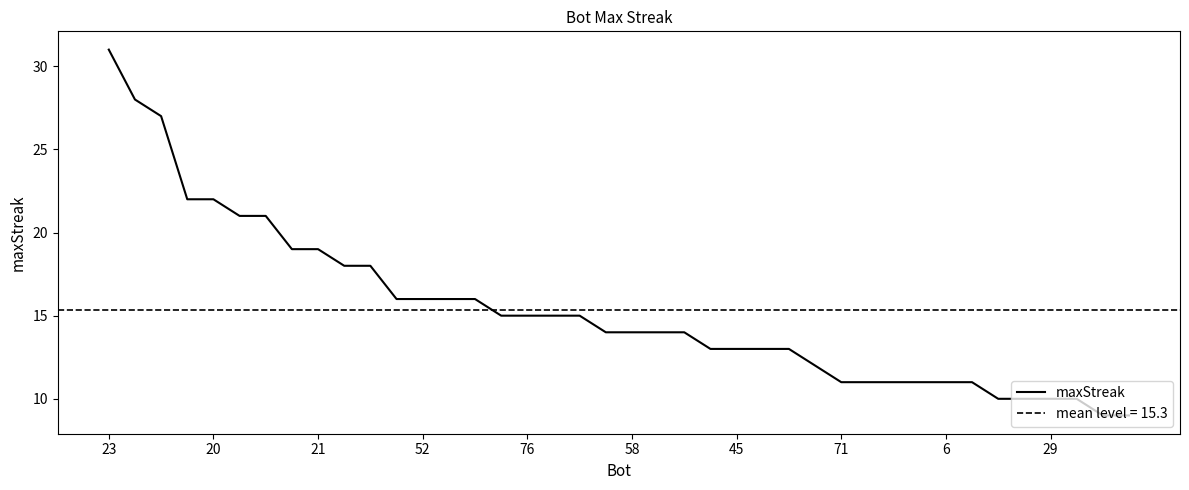

Between 18 and 76, which is larger?

76